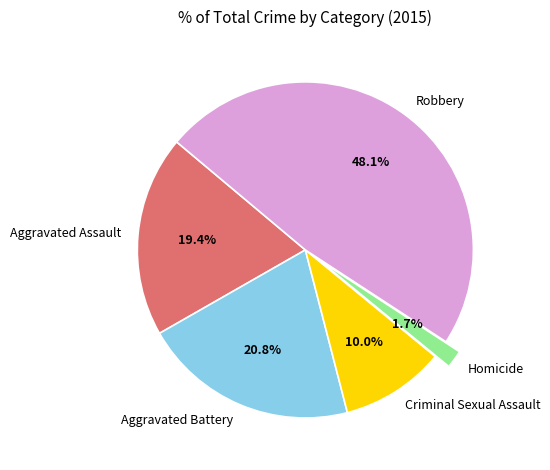

The Aggravated Battery slice represents 31% of the pie. True or false?

False